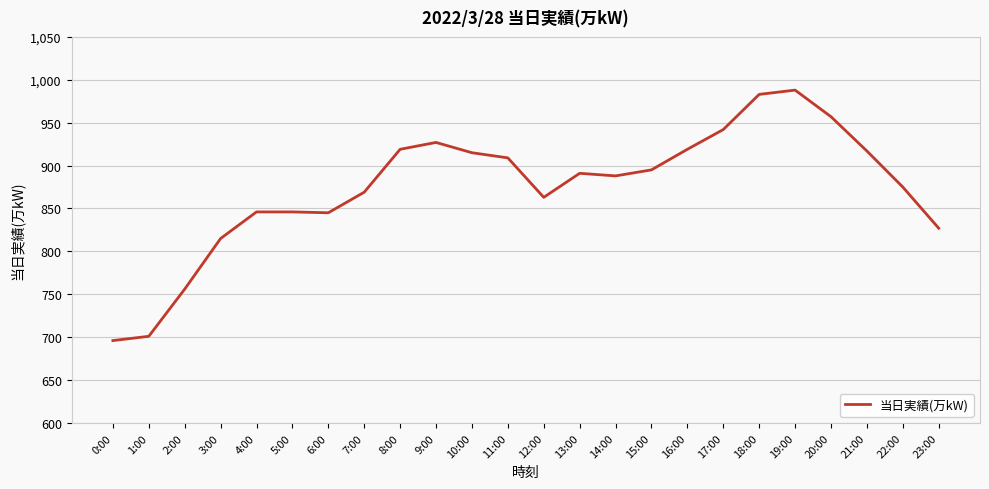

Approximately how many times larger is the value at 12:00 compared to 14:00?

1.0